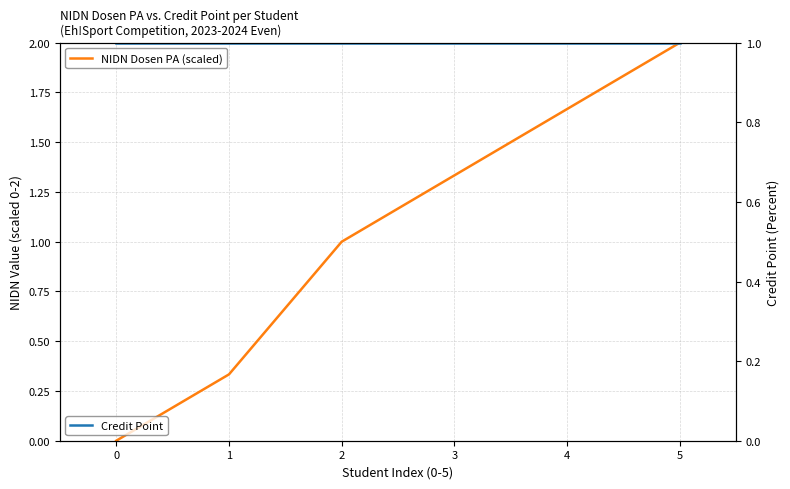

Rank the series by their average value, from lowest to highest.

Credit Point, NIDN Dosen PA (scaled)